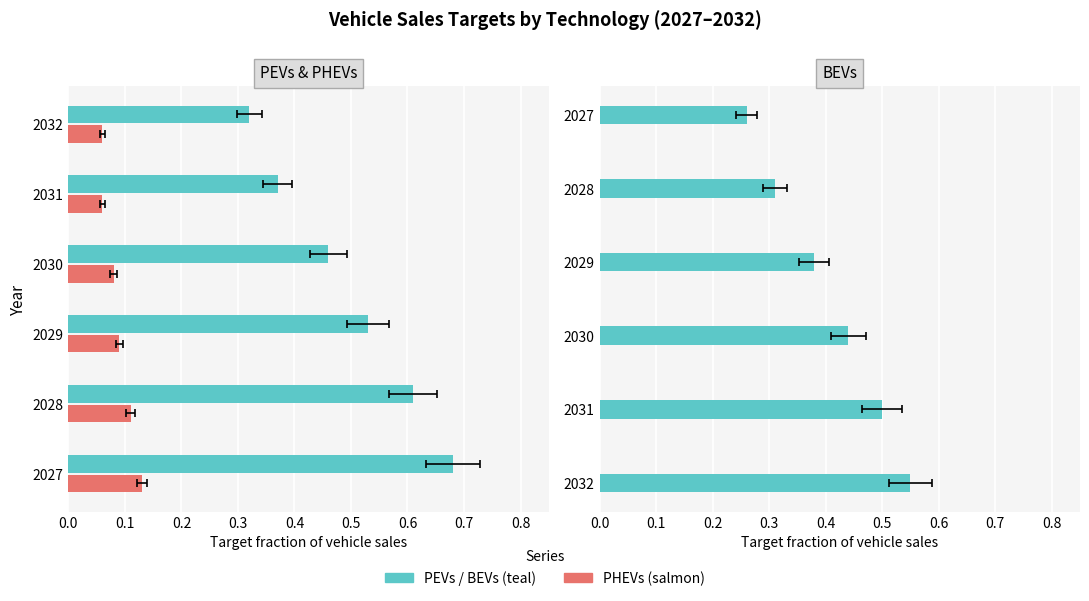

Between 0.2 and 0.4, which series saw the biggest shift?

PEVs